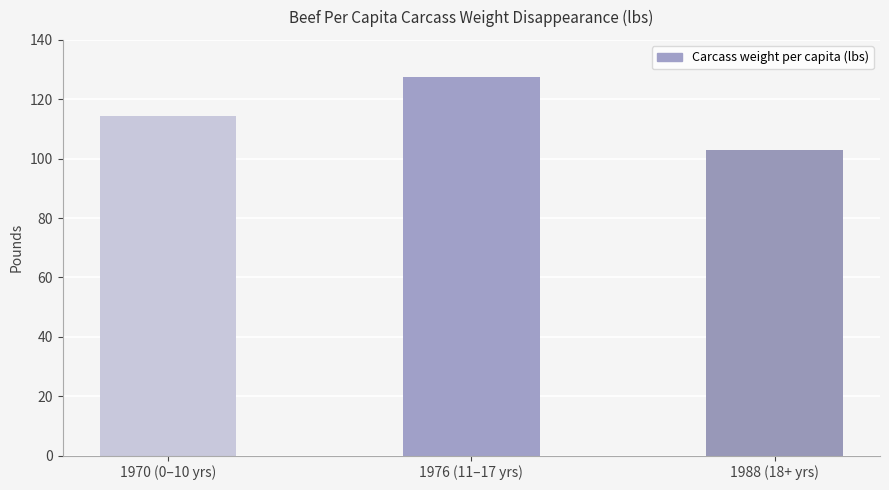

What is the average value?

114.9